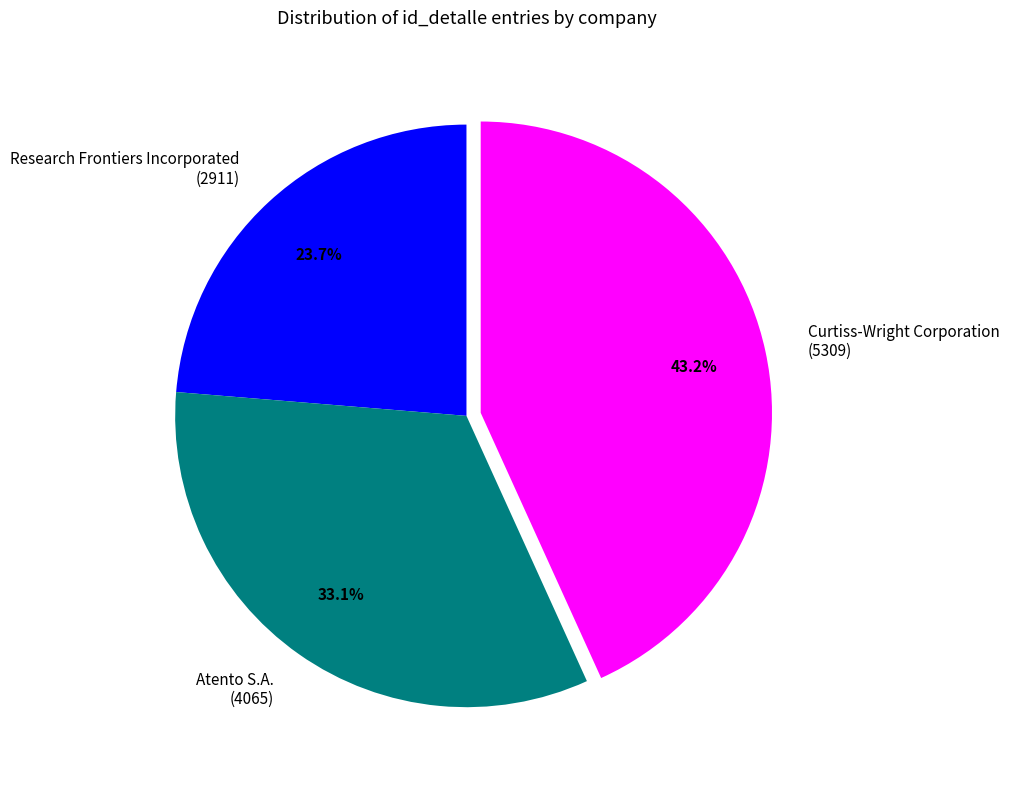

What is the total percentage of Research Frontiers Incorporated (2911) and Atento S.A. (4065)?

56.8%